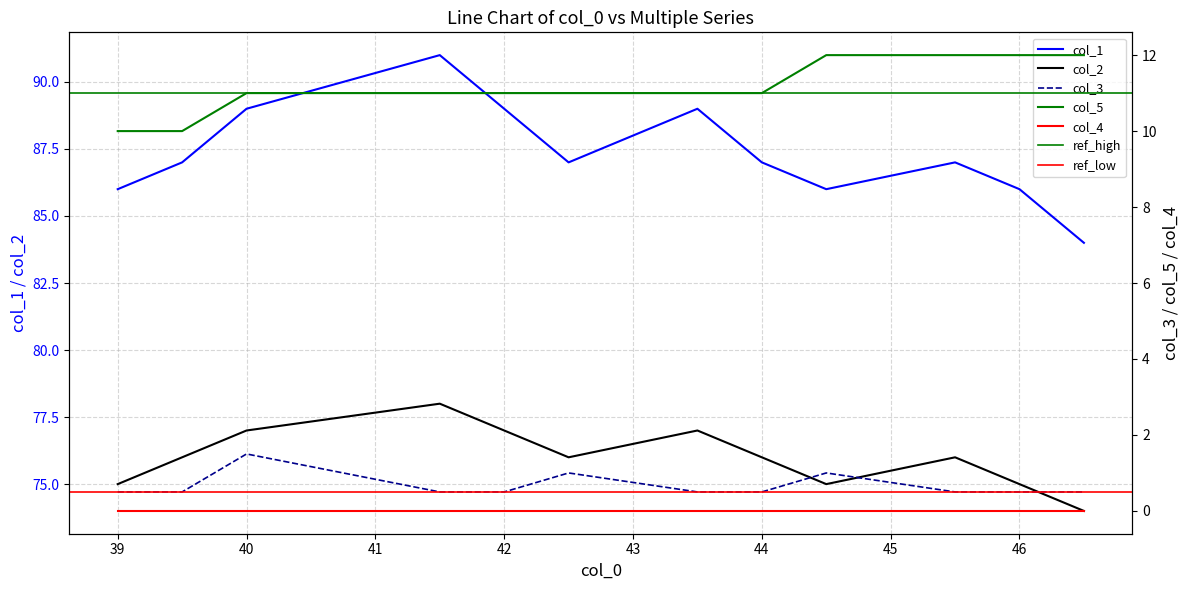

True or false: col_2 and col_1 intersect in this chart.

False